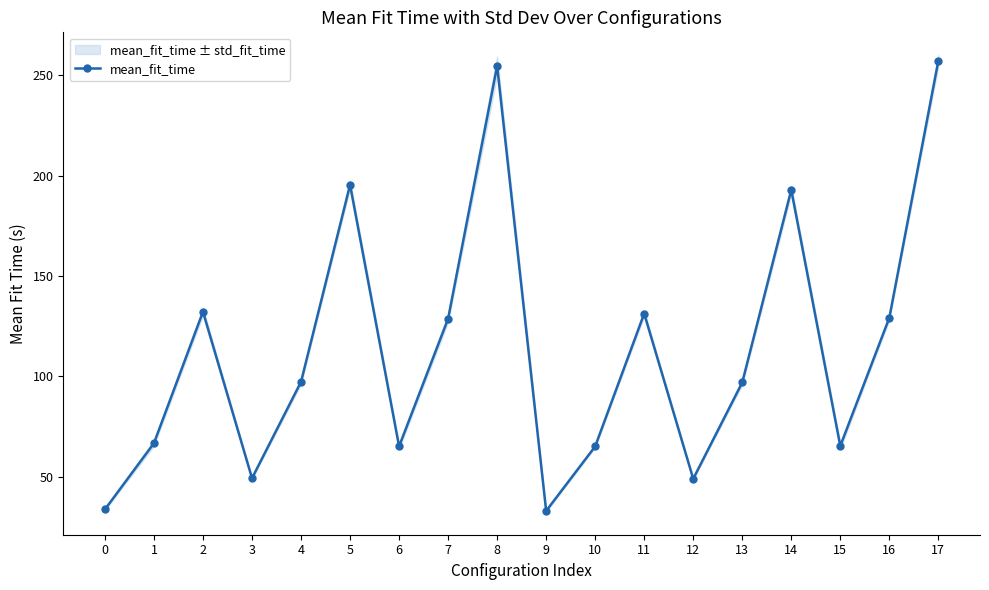

What is the difference between the values at 5 and 7?

66.6